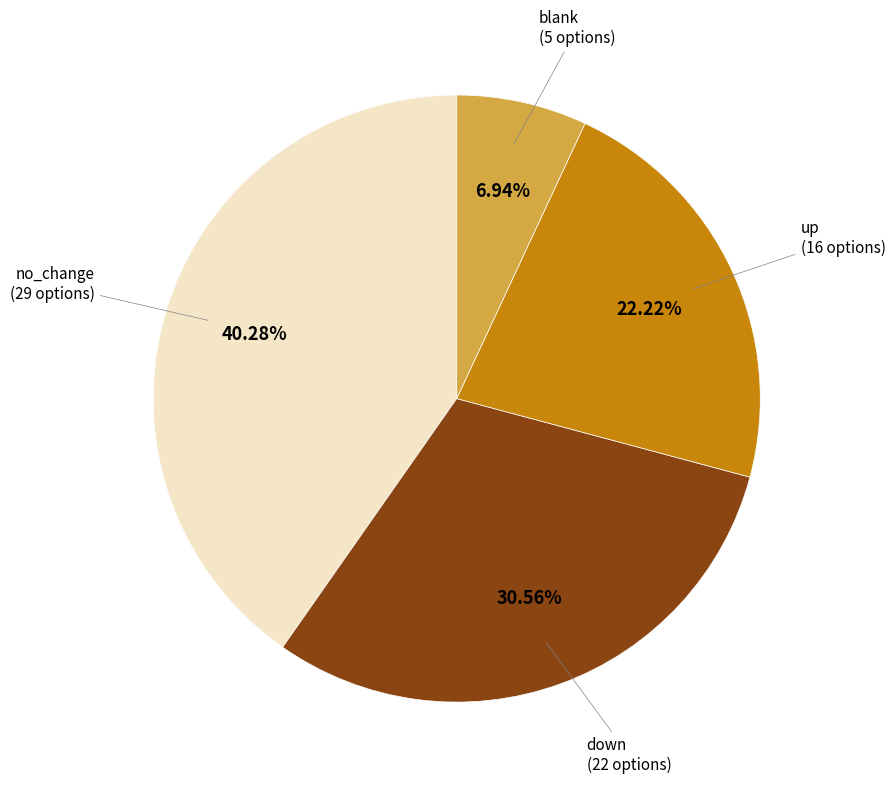

Which category has the biggest portion of the pie?

no_change